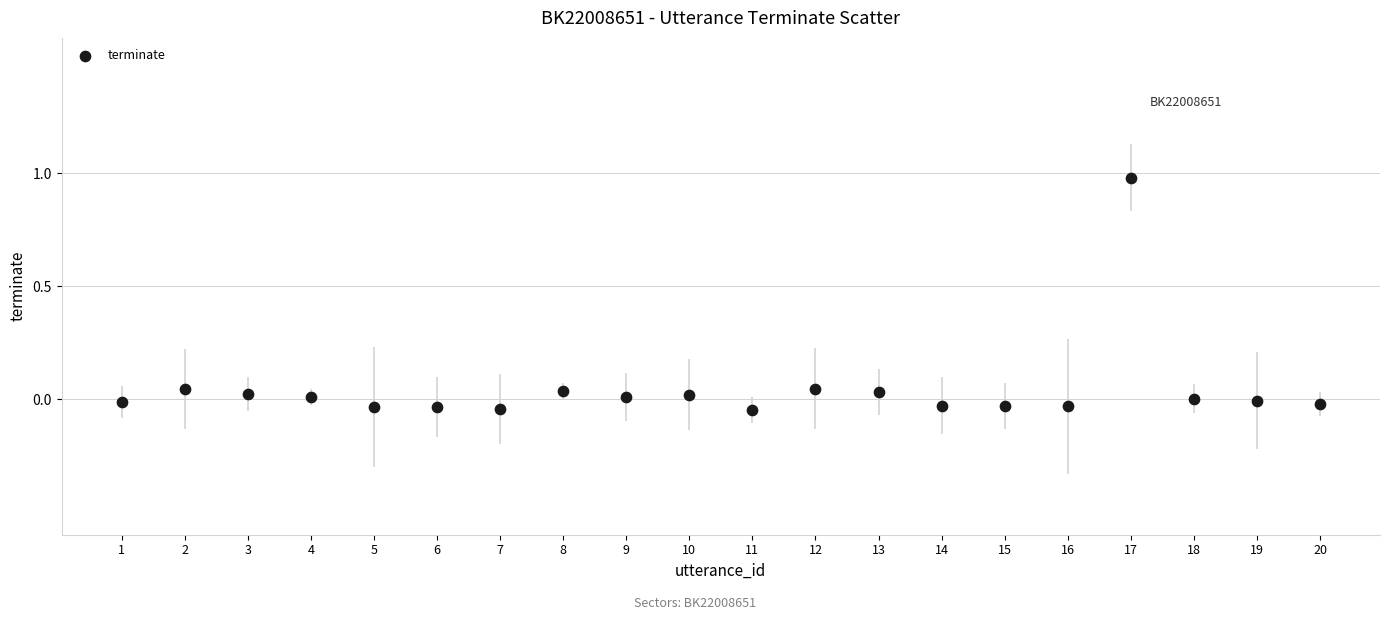

What is the range of X values (max minus min)?

19.0